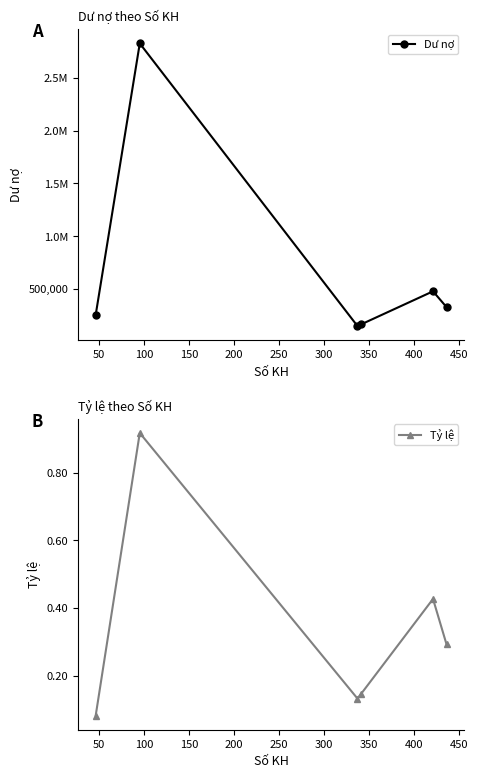

What is the minimum value shown in the chart?

0.1